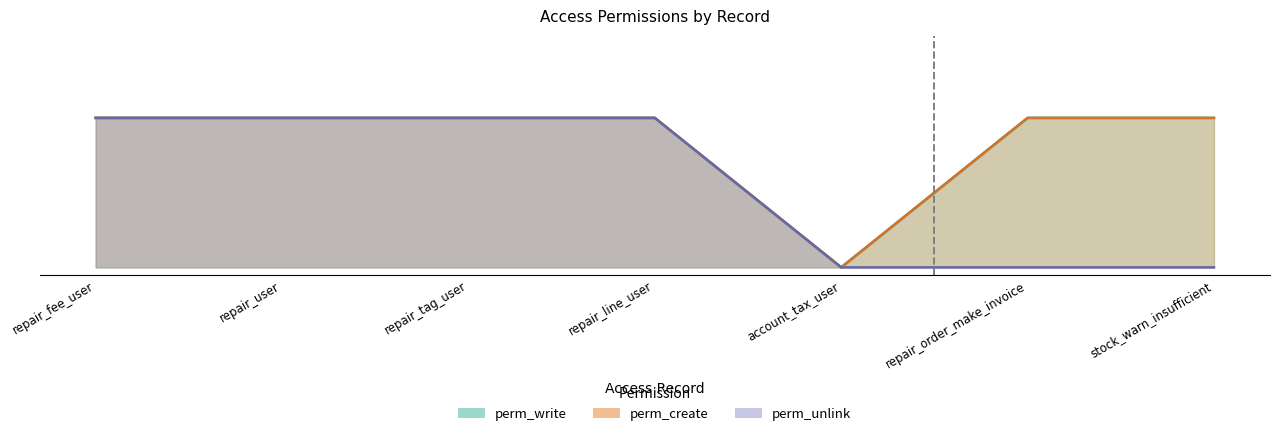

Reading left to right, extract all data points from this chart.

perm_write: repair_fee_user=1	repair_user=1	repair_tag_user=1	repair_line_user=1	account_tax_user=0	repair_order_make_invoice=1	stock_warn_insufficient=1
perm_create: repair_fee_user=1	repair_user=1	repair_tag_user=1	repair_line_user=1	account_tax_user=0	repair_order_make_invoice=1	stock_warn_insufficient=1
perm_unlink: repair_fee_user=1	repair_user=1	repair_tag_user=1	repair_line_user=1	account_tax_user=0	repair_order_make_invoice=0	stock_warn_insufficient=0